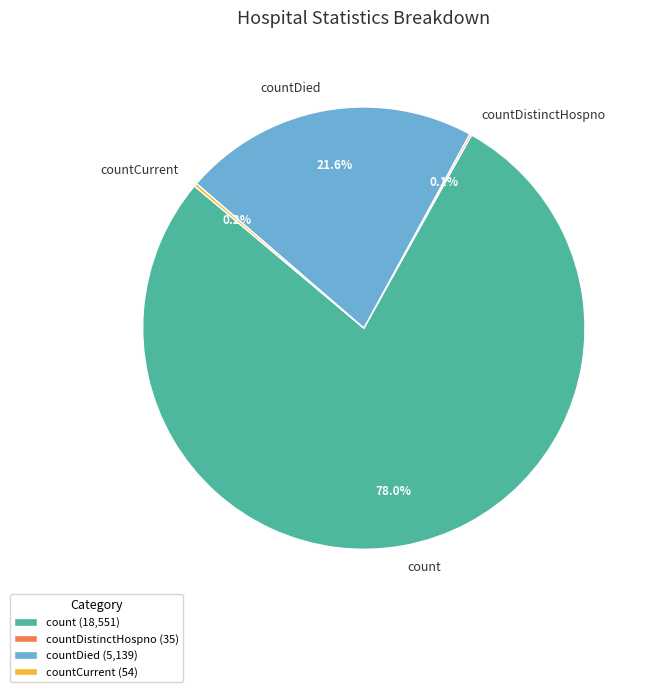

How much of the chart is everything except countDied?

78.4%